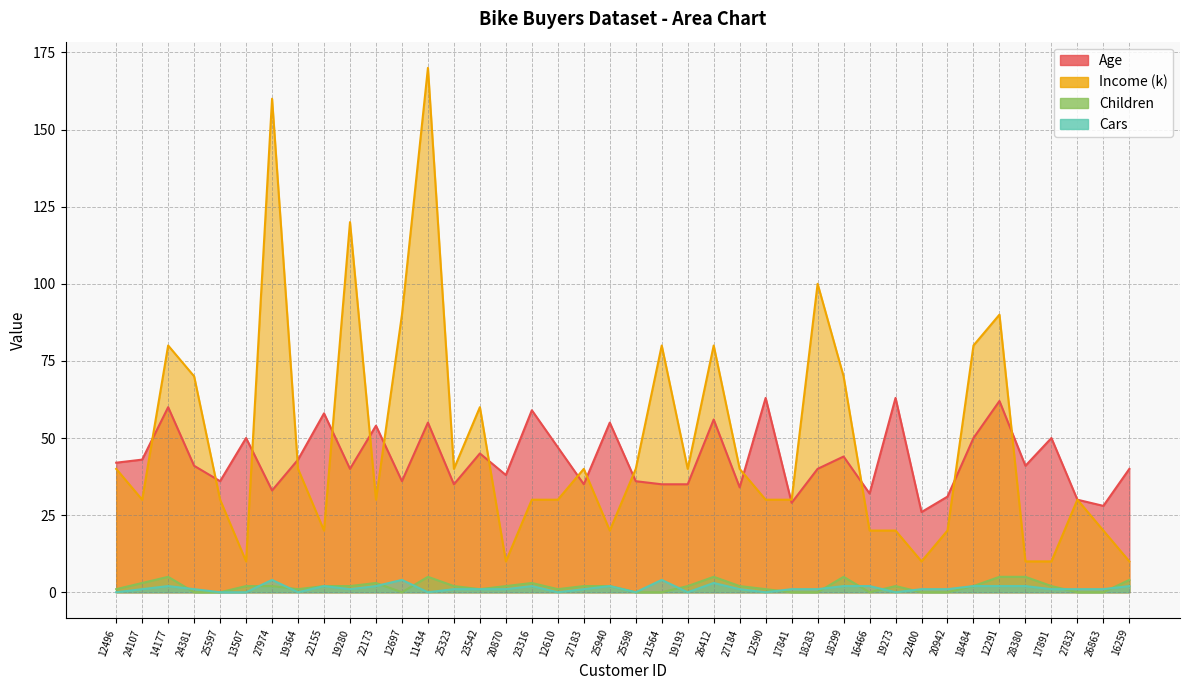

What are all the series names shown in the legend?

Age, Income, Children, Cars